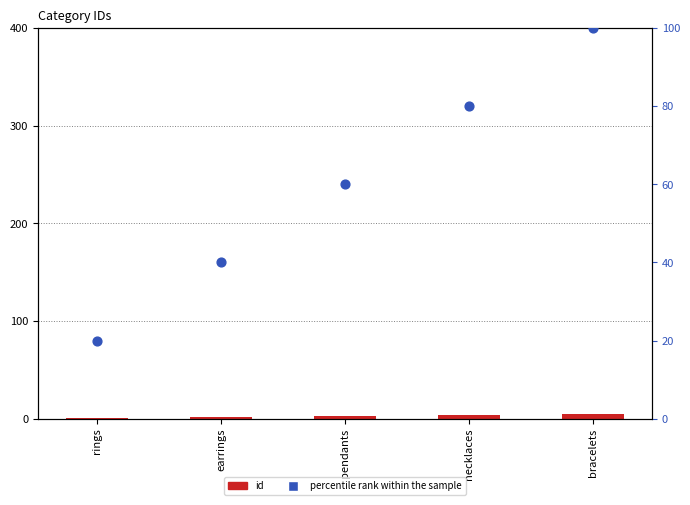

Which series reaches the maximum Y coordinate?

percentile rank within the sample